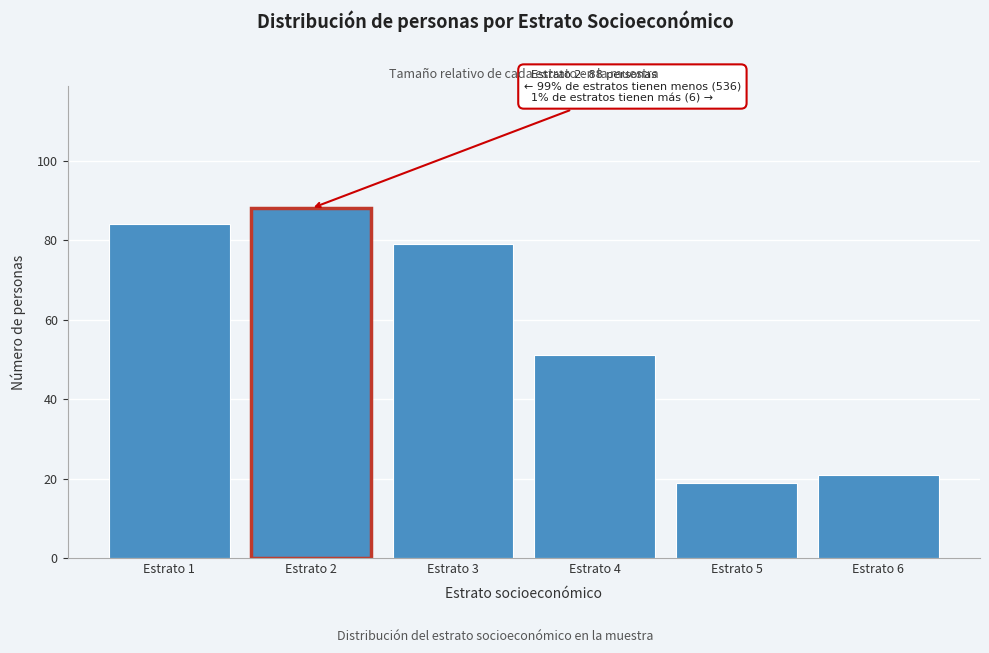

Reading left to right, list all the values displayed in this chart.

Estrato 1=84	Estrato 2=88	Estrato 3=79	Estrato 4=51	Estrato 5=19	Estrato 6=21